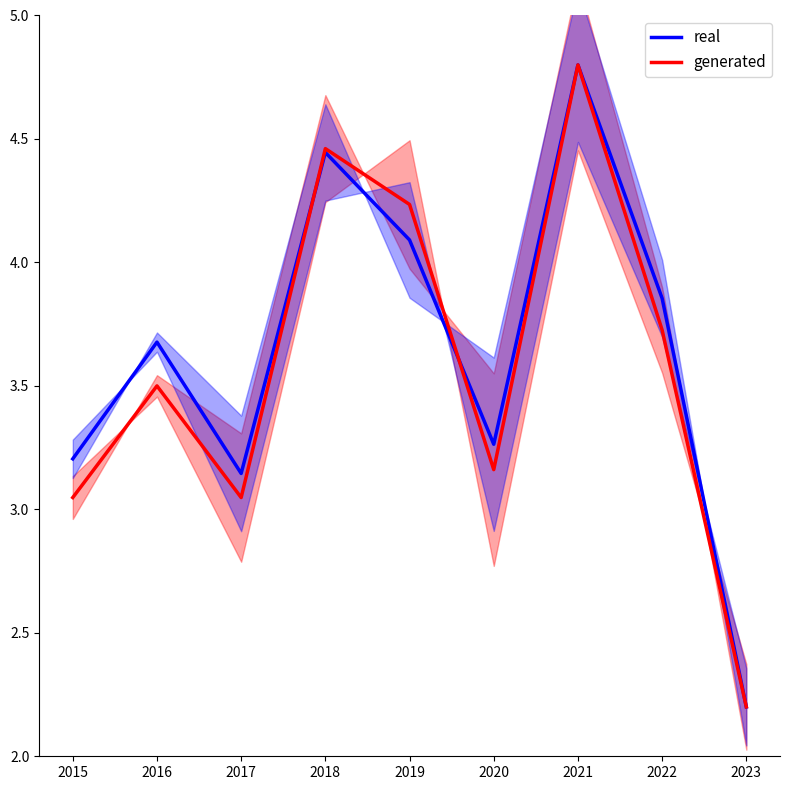

The value of real at 2023 is 2.2. True or false?

True